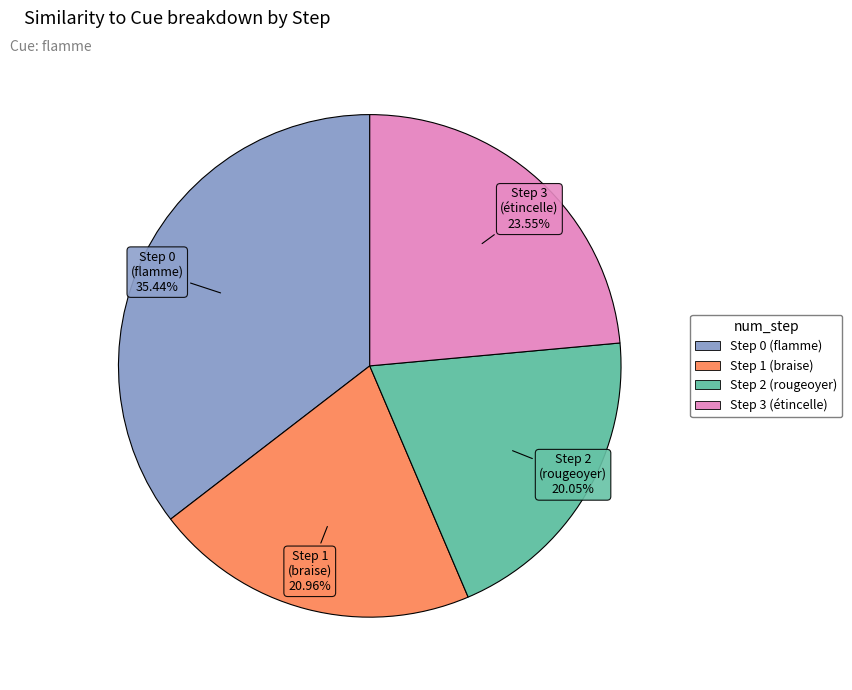

Rank the categories by value from highest to lowest.

Step 0 (flamme), Step 3 (étincelle), Step 1 (braise), Step 2 (rougeoyer)